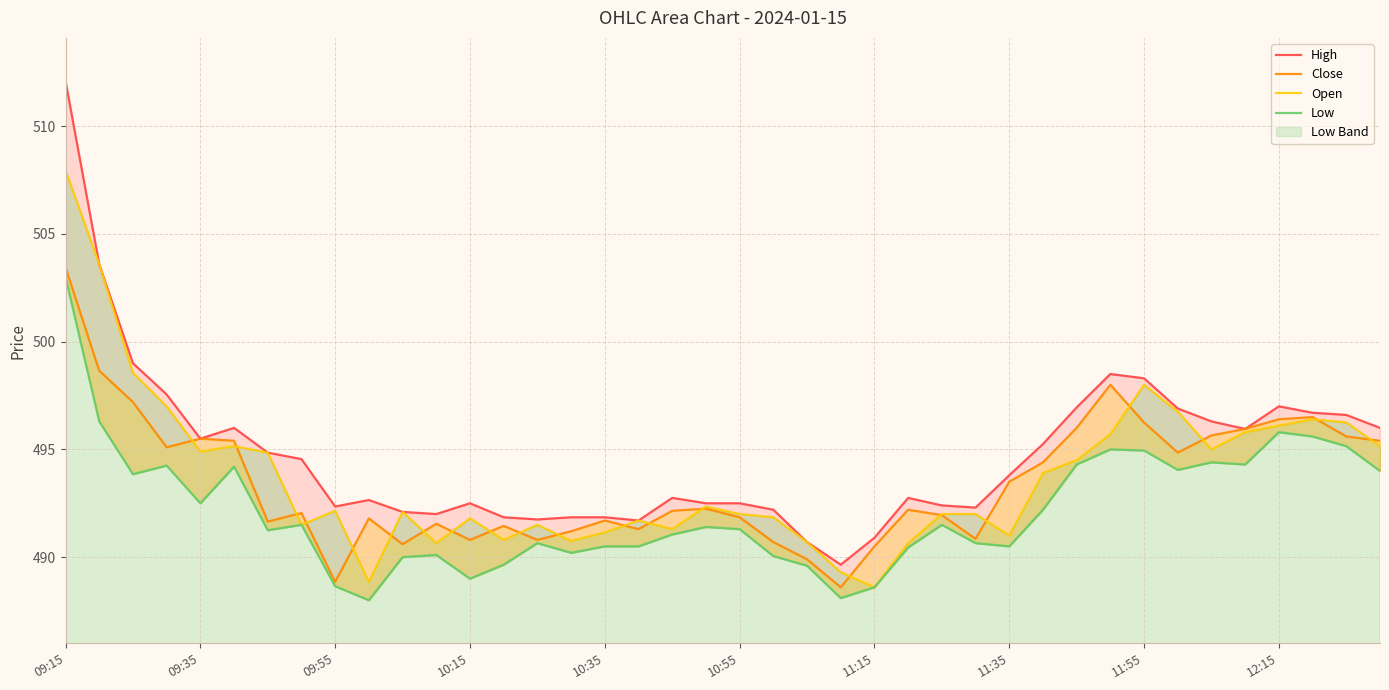

What is the minimum value shown in the chart?

488.0